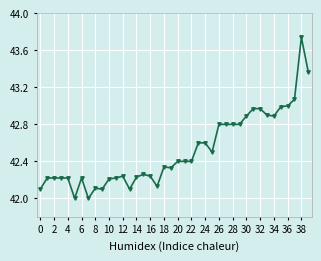

True or false: the data has more than 2 interior local peaks.

True